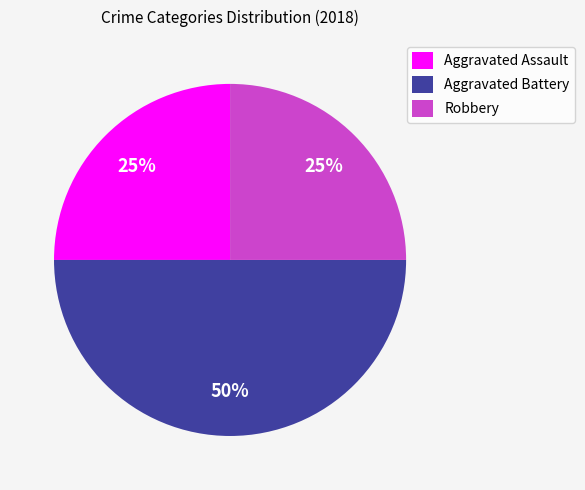

Does Robbery account for over 50% of the chart?

No